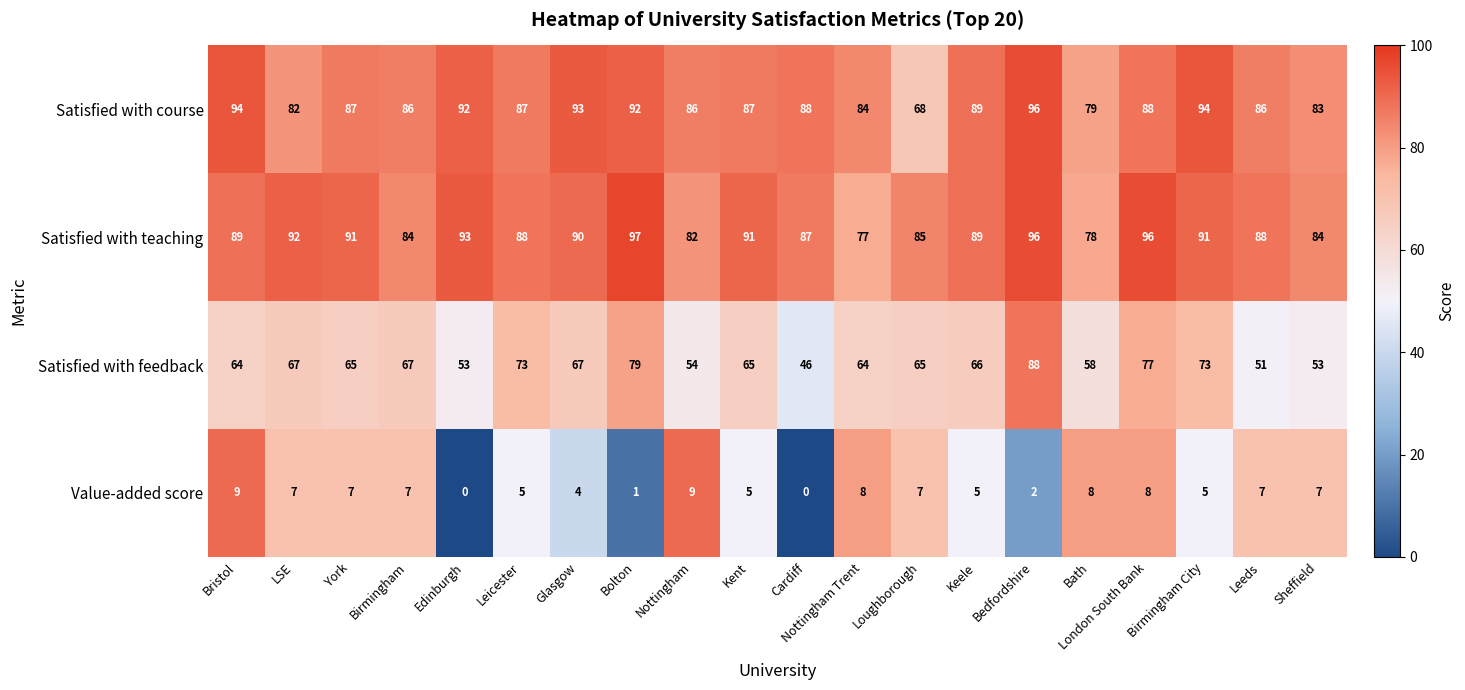

Count the number of data series in this chart.

4